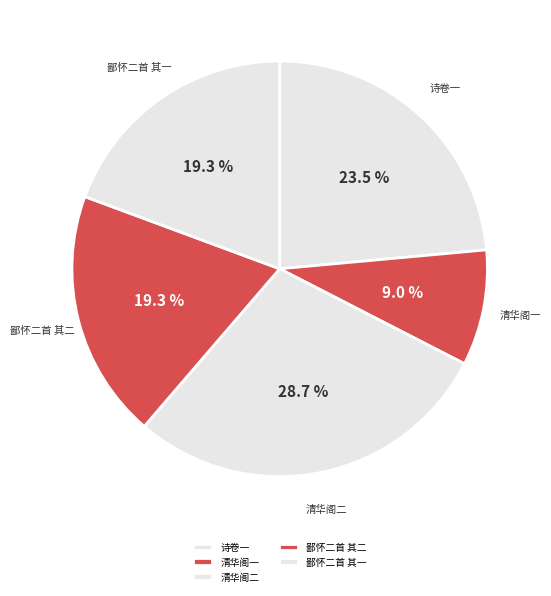

Count the number of slices in the pie.

5